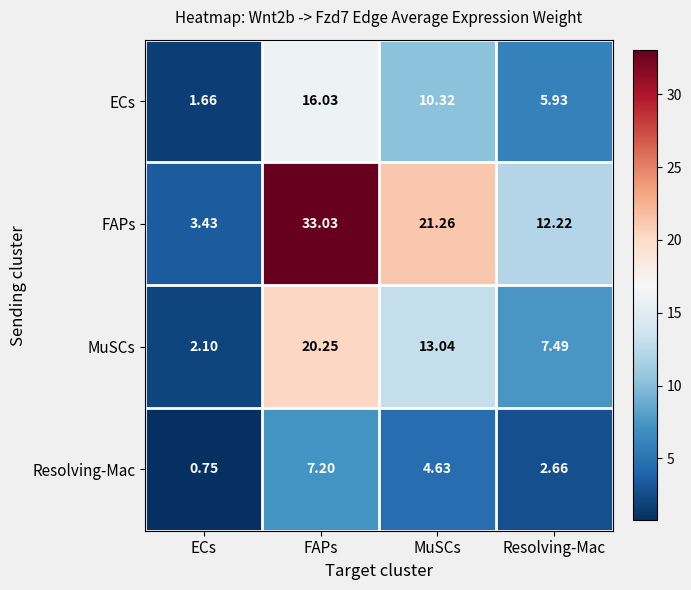

Which label corresponds to the smallest value in the chart?

ECs